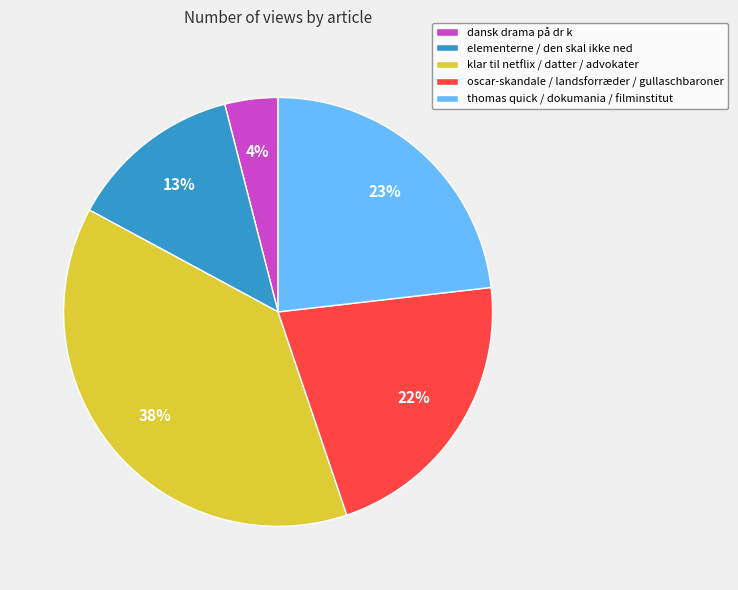

To the nearest percent, what is the average slice percentage?

20%